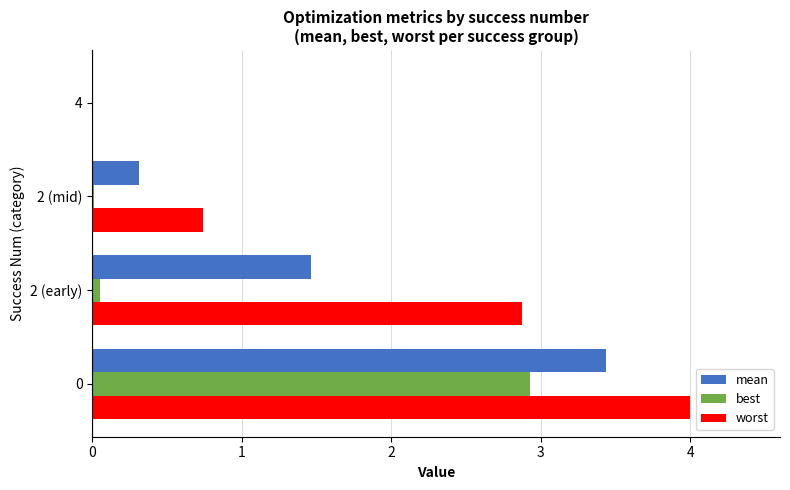

Which series has the largest total across all categories?

worst